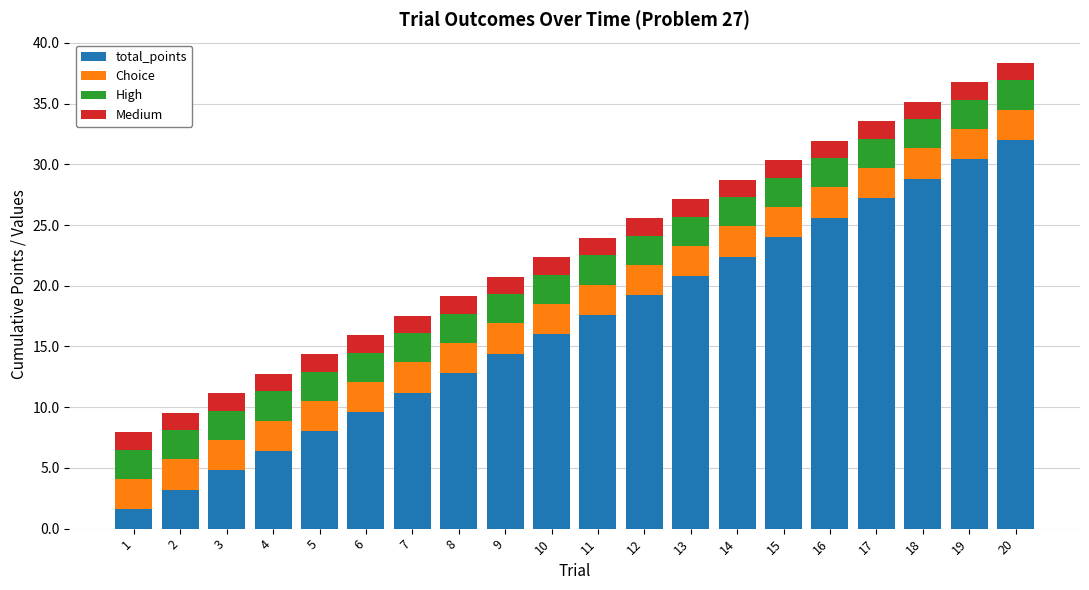

Rank the categories by total_points value from lowest to highest.

1, 2, 3, 4, 5, 6, 7, 8, 9, 10, 11, 12, 13, 14, 15, 16, 17, 18, 19, 20